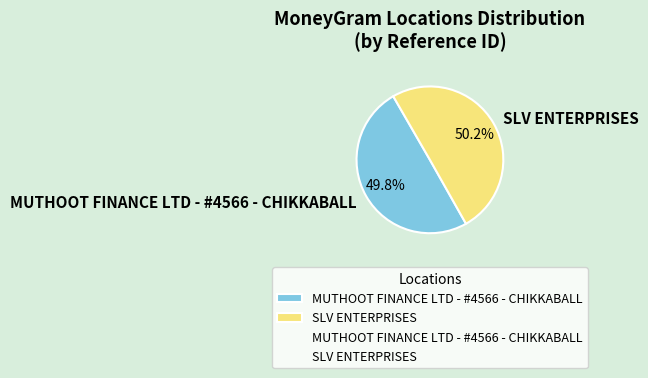

The MUTHOOT FINANCE LTD - #4566 - CHIKKABALL slice represents 50% of the pie. True or false?

True